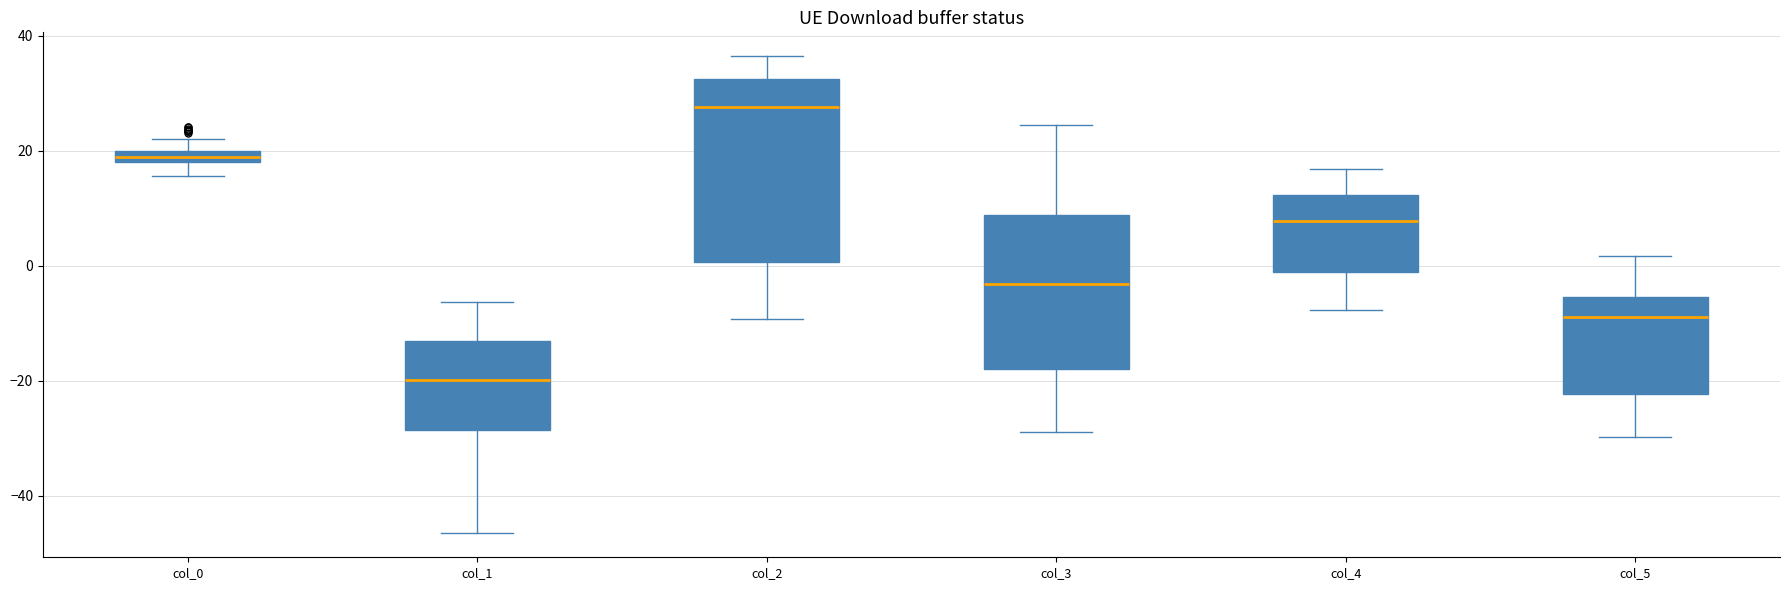

Where is the lower edge of the box for col_4 on the y-axis? The values are not printed on the chart, so give them approximately, as read against the axis.

-2